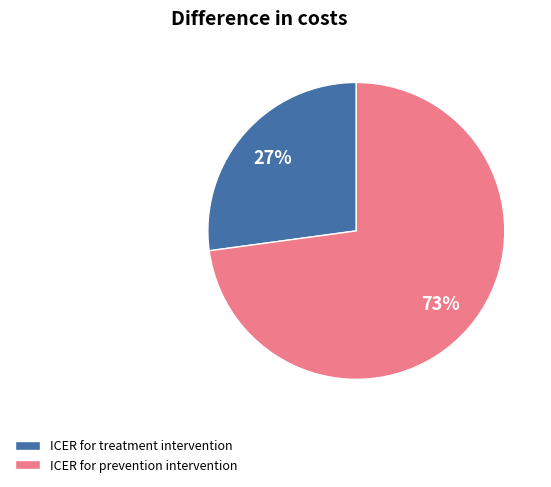

Do ICER for treatment intervention and ICER for prevention intervention together represent more than half of the pie?

Yes